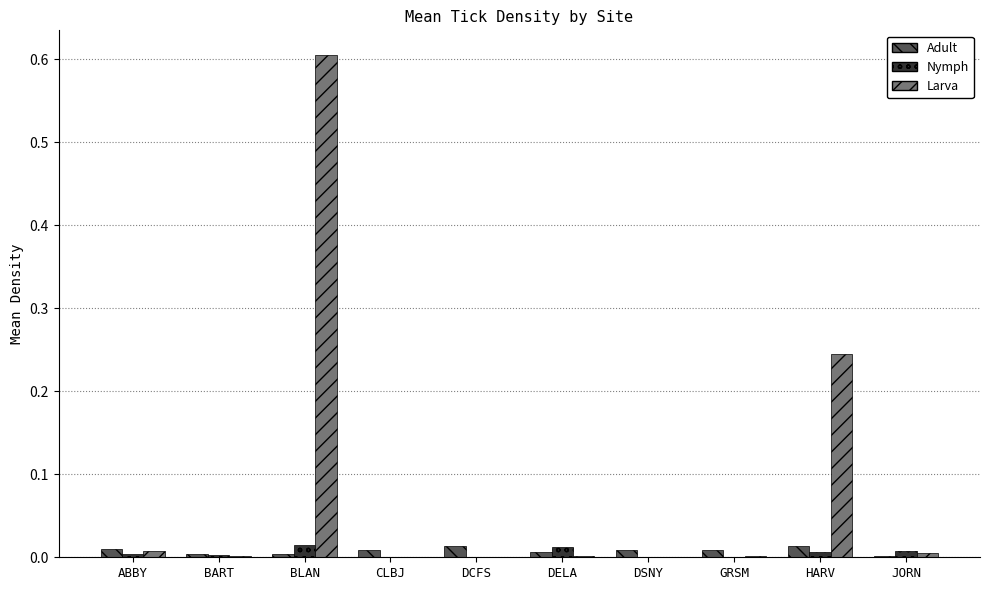

At which category is the sum across all series the highest?

BLAN